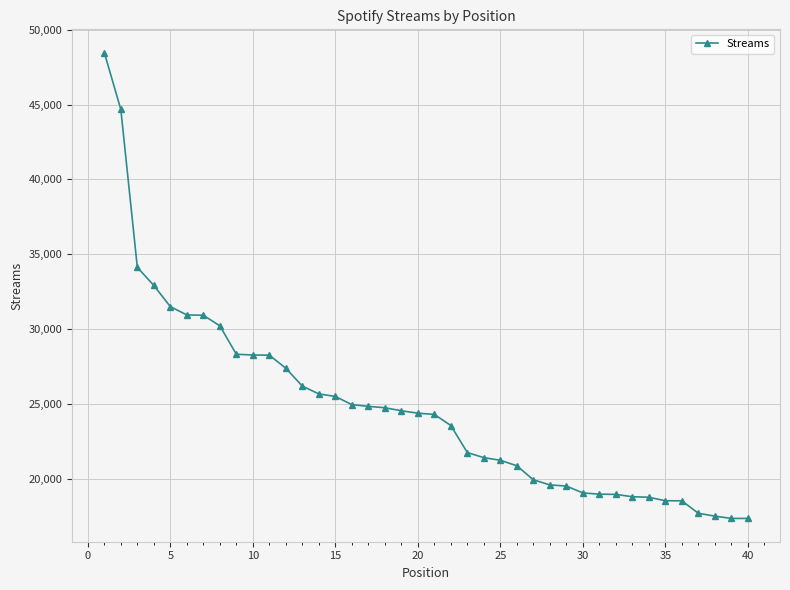

What is the difference between the maximum and second lowest values?

31107